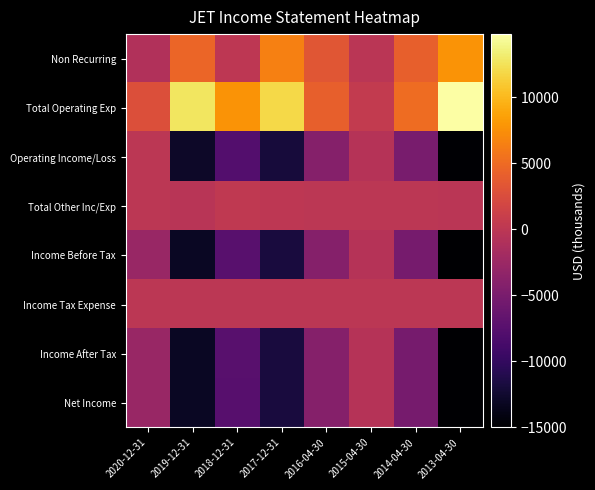

How many series are shown in this chart?

8